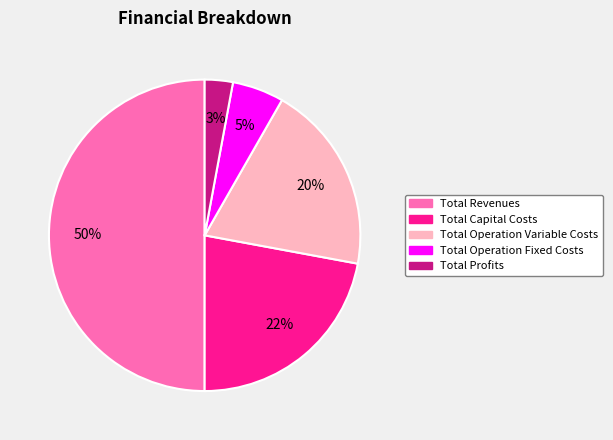

The Total Operation Variable Costs slice represents 12% of the pie. True or false?

False